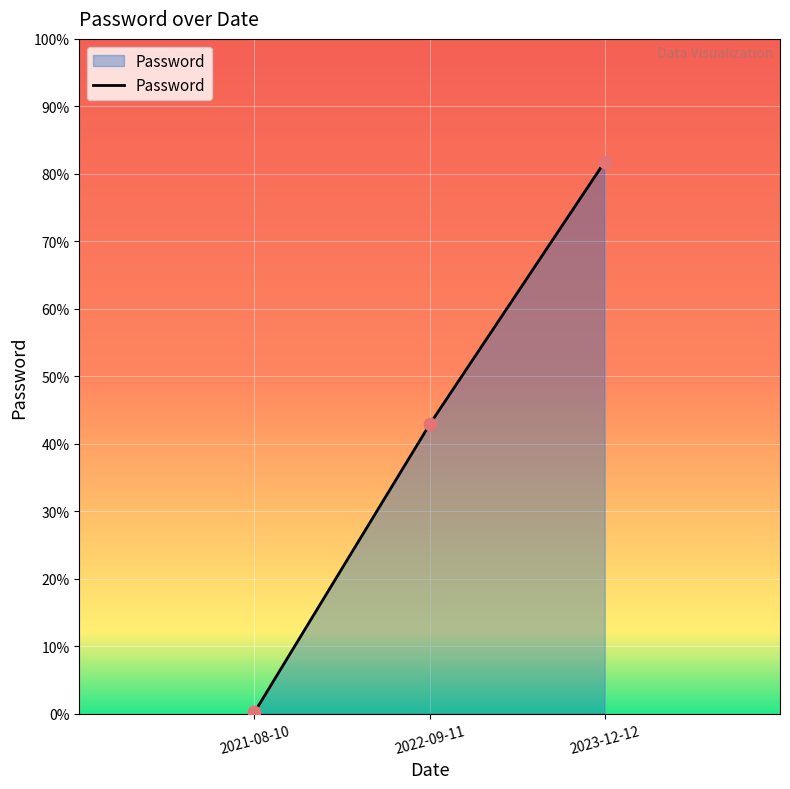

Which has a higher value, 2023-12-12 or 2022-09-11?

2023-12-12